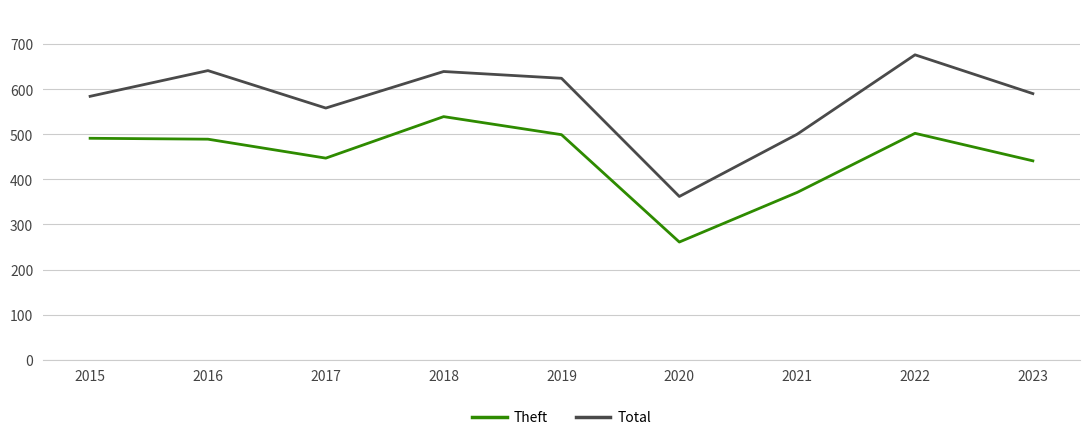

Which series changed the most between 2017 and 2021?

Theft